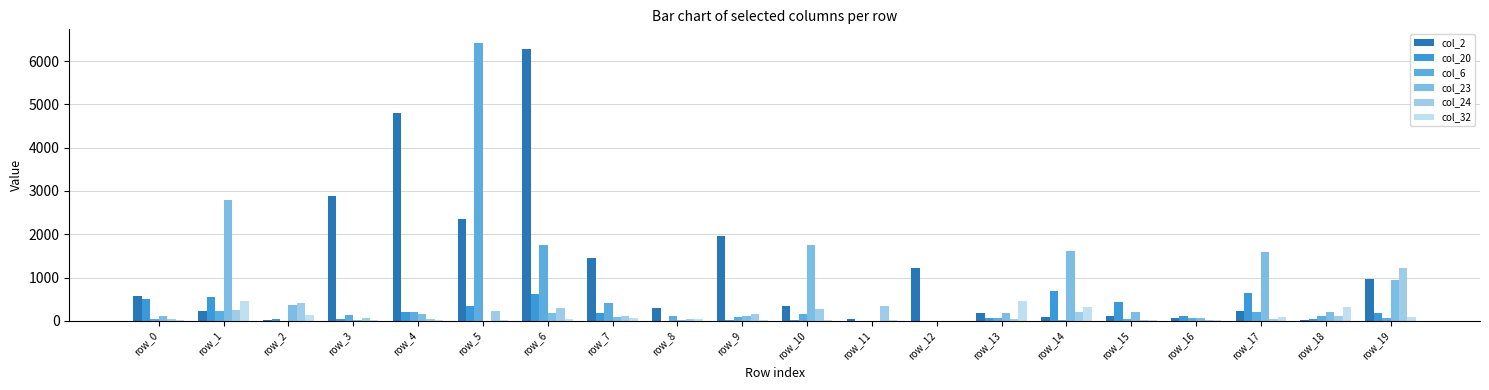

How many series are shown in this chart?

6